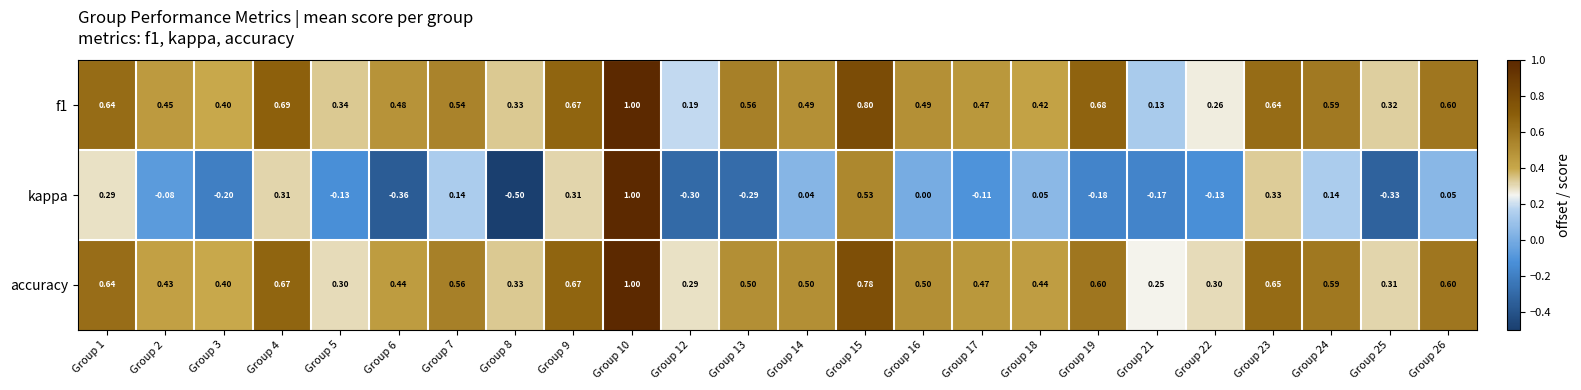

Which series has the widest spread of values?

kappa